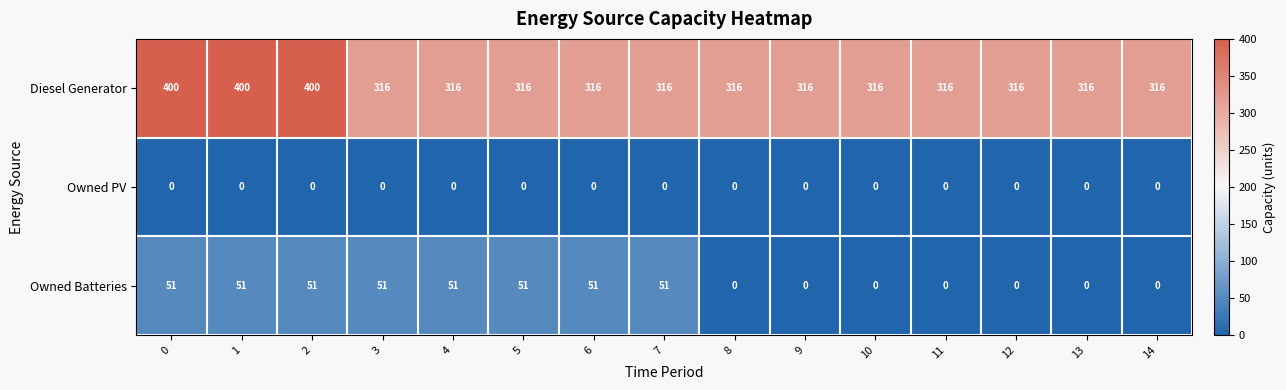

The Owned Batteries series shows 32 at 14. True or false?

False